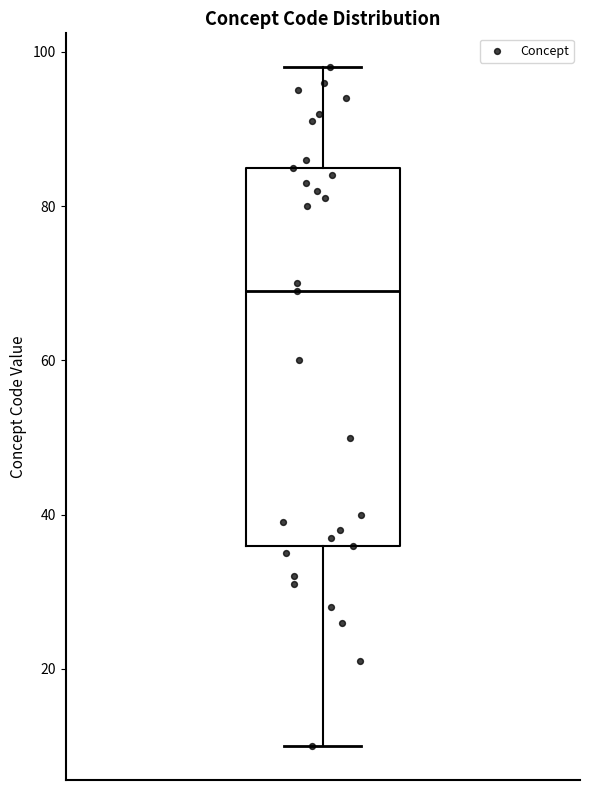

Transcribe this box plot: give where the median line is, the range the box spans, and where the two whiskers end, as read against the y-axis. The values are not printed on the chart, so give them approximately, as read against the axis.

median 70, box 36 to 86, whiskers 10 to 98